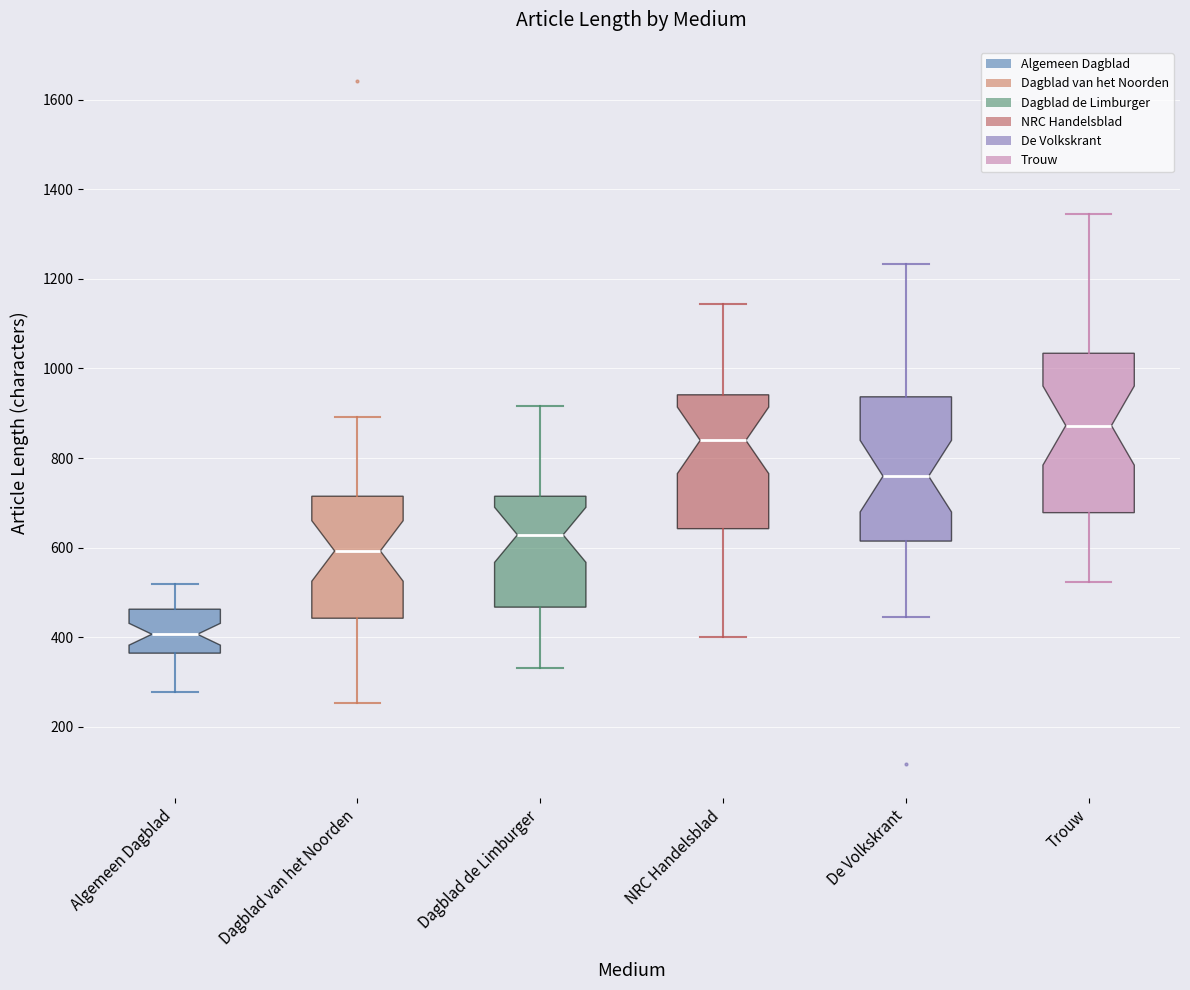

Which box is the tallest, from its lower edge to its upper edge?

Trouw